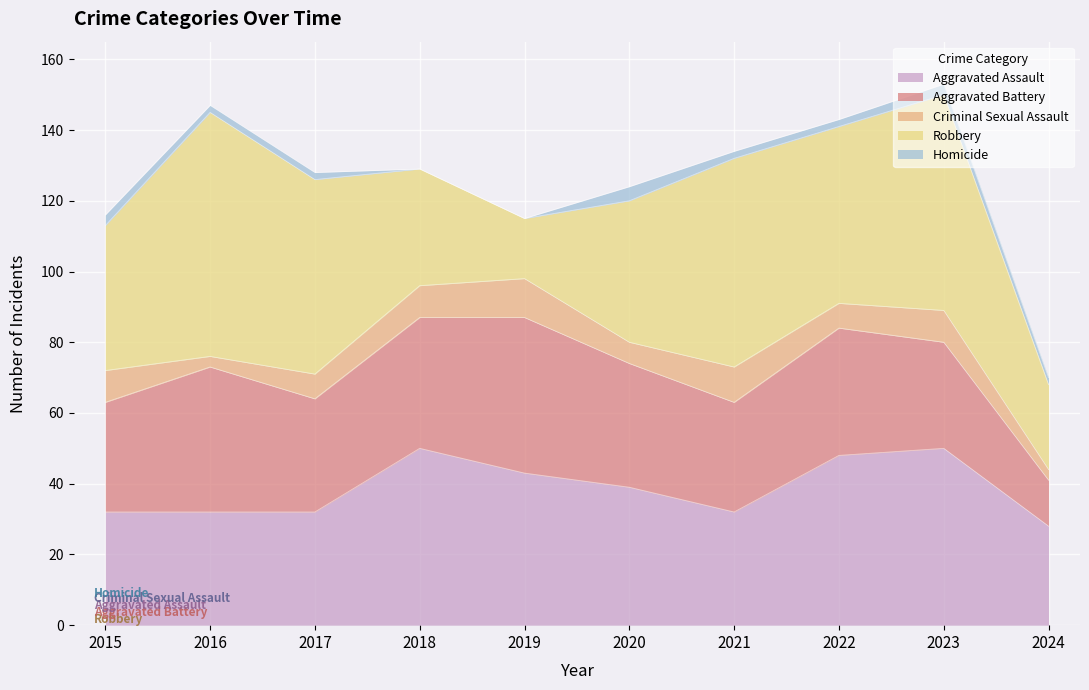

At which category is the sum across all series the highest?

2023